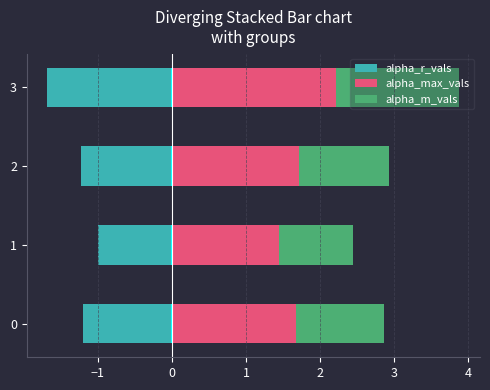

How many bars are there in each group?

3